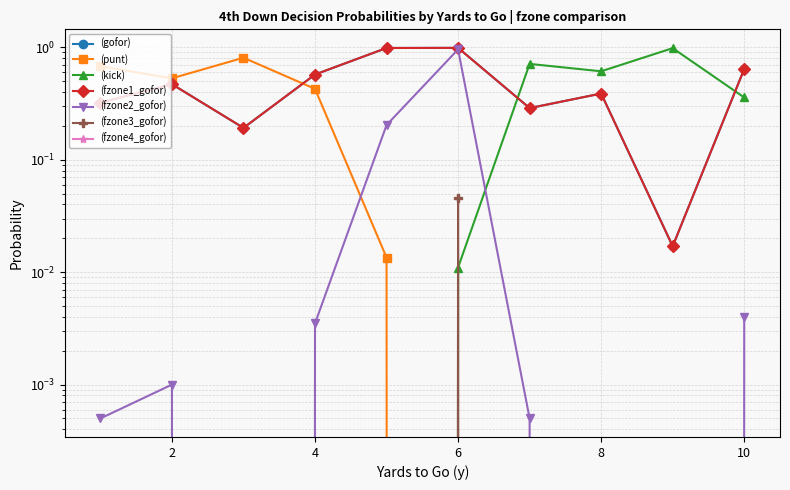

True or false: punt has more than 1 interior local peaks.

False